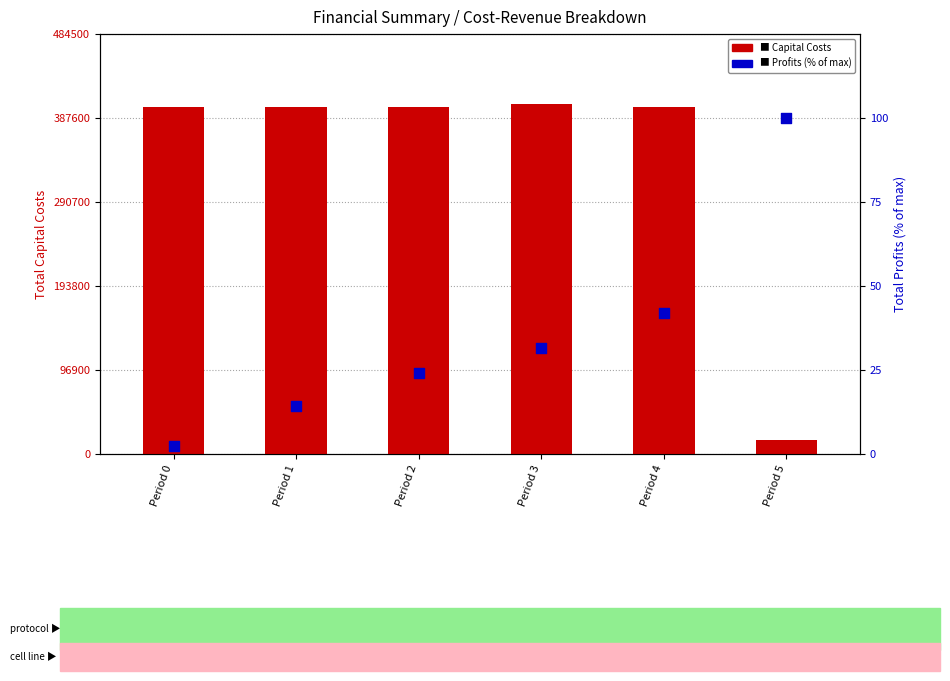

Which series has the largest total across all categories?

Total Capital Costs